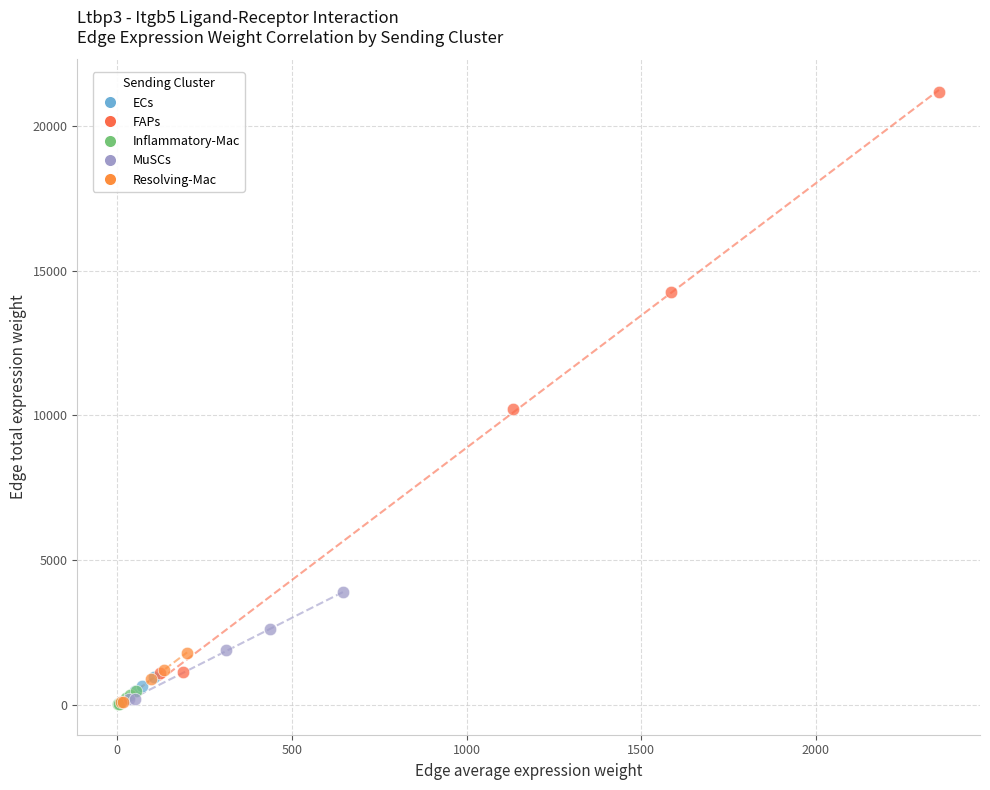

Which series has the largest Y range (max minus min)?

FAPs